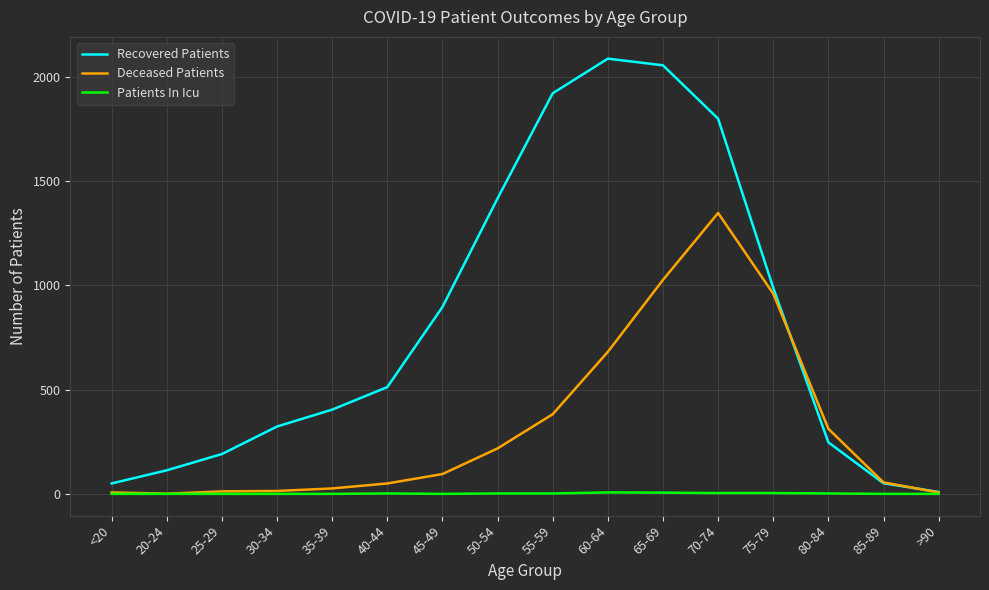

Rank the series by their average value, from lowest to highest.

Patients In Icu, Deceased Patients, Recovered Patients